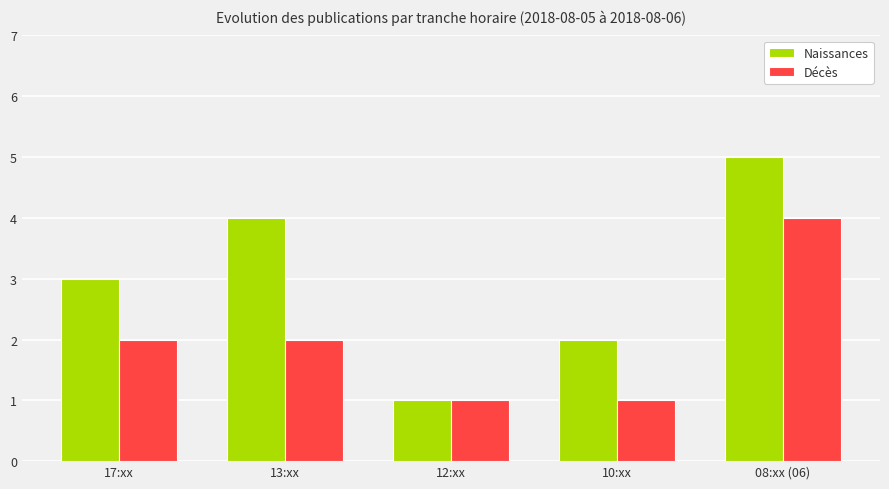

How many data points does each series have?

5